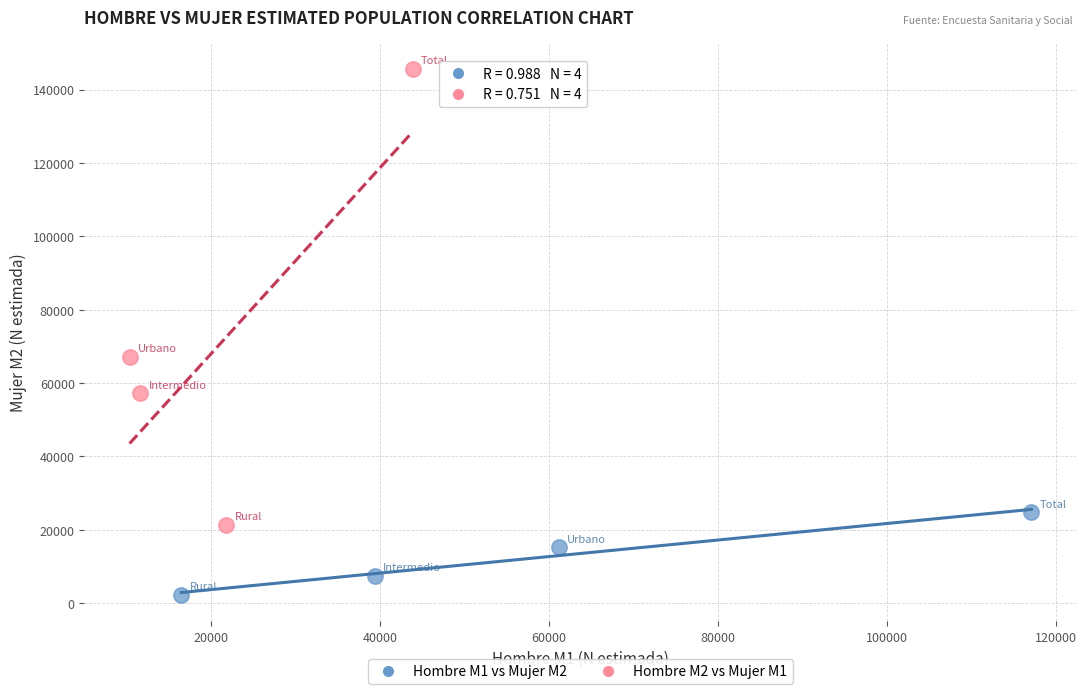

Which series reaches the maximum Y coordinate?

Hombre M2 vs Mujer M1